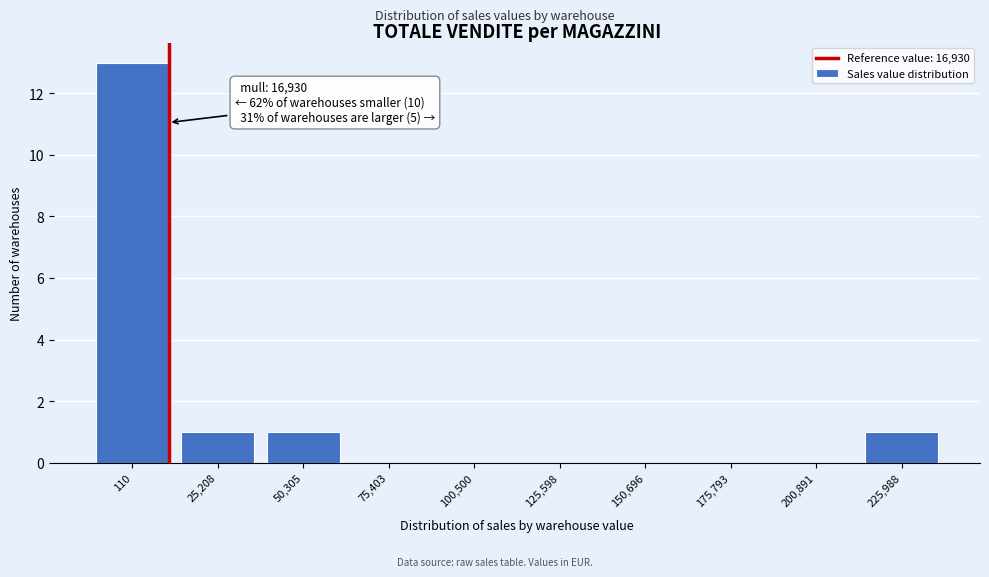

Reading left to right, transcribe all the data shown in this chart.

110=13	25,208=1	50,305=1	75,403=0	100,500=0	125,598=0	150,696=0	175,793=0	200,891=0	225,988=1